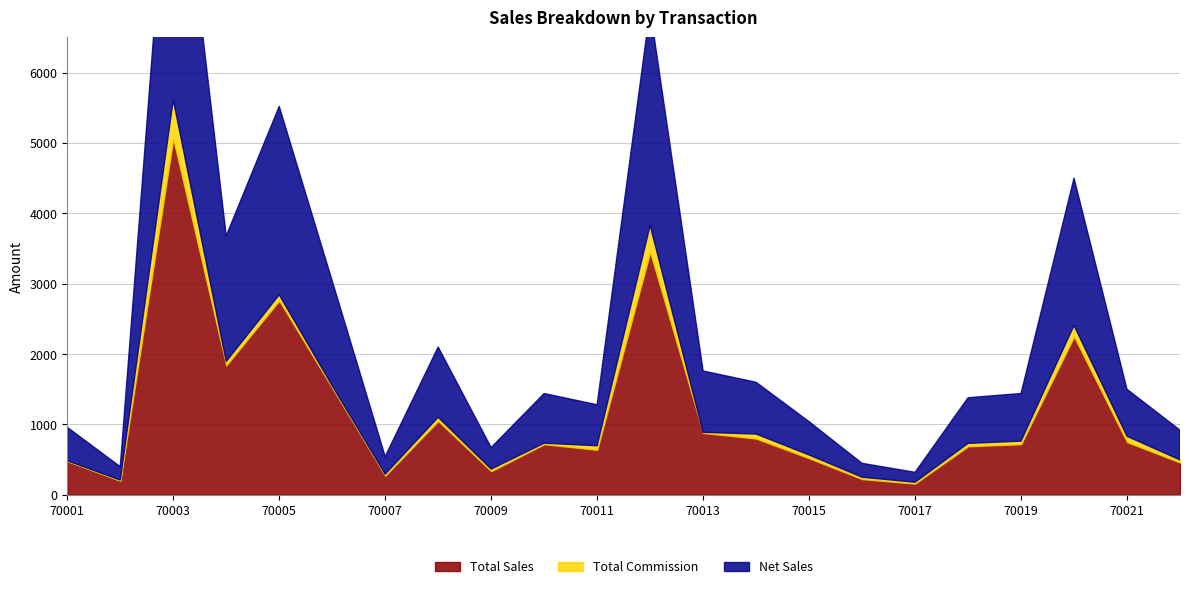

How many interior local peaks does the Net Sales series have?

6